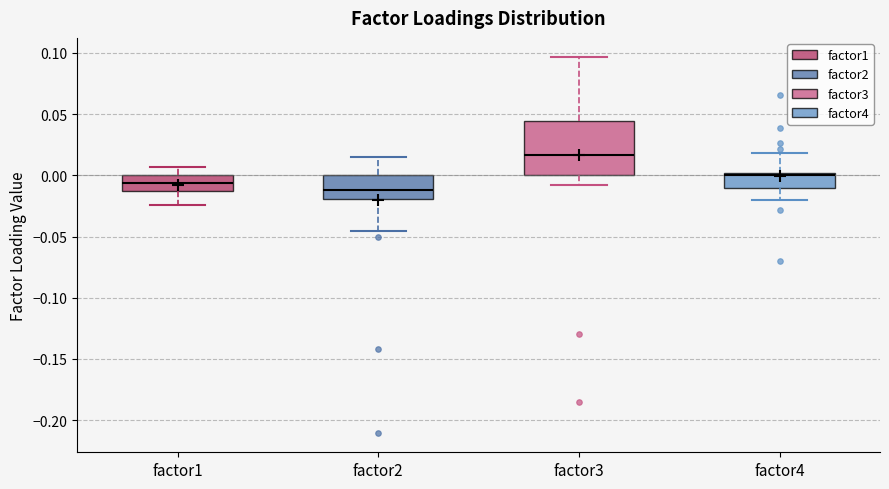

Where does the median line of the box for factor3 sit on the y-axis? The values are not printed on the chart, so give them approximately, as read against the axis.

0.015